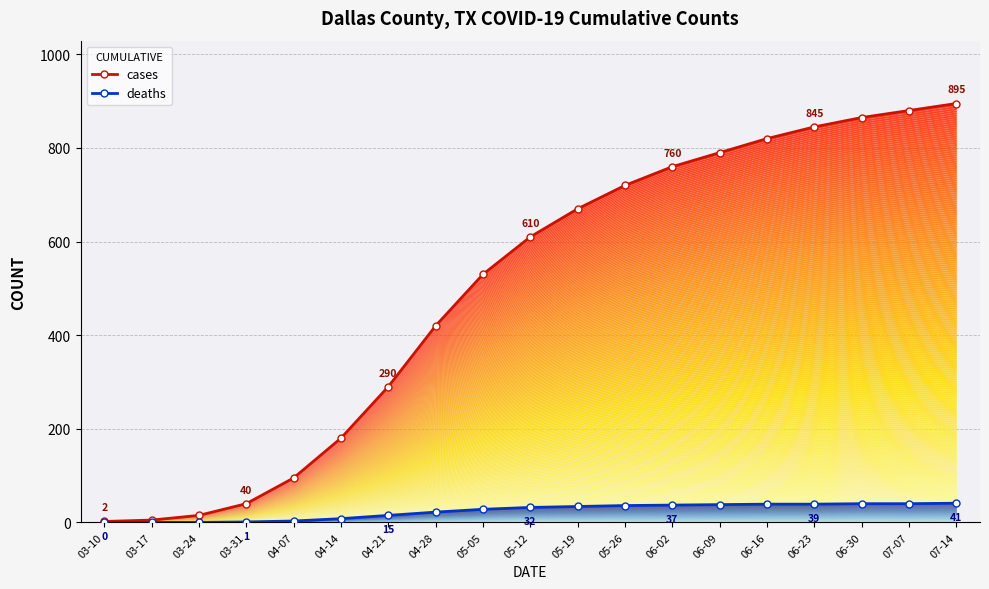

Which has a higher value, 03-17 or 06-09?

06-09